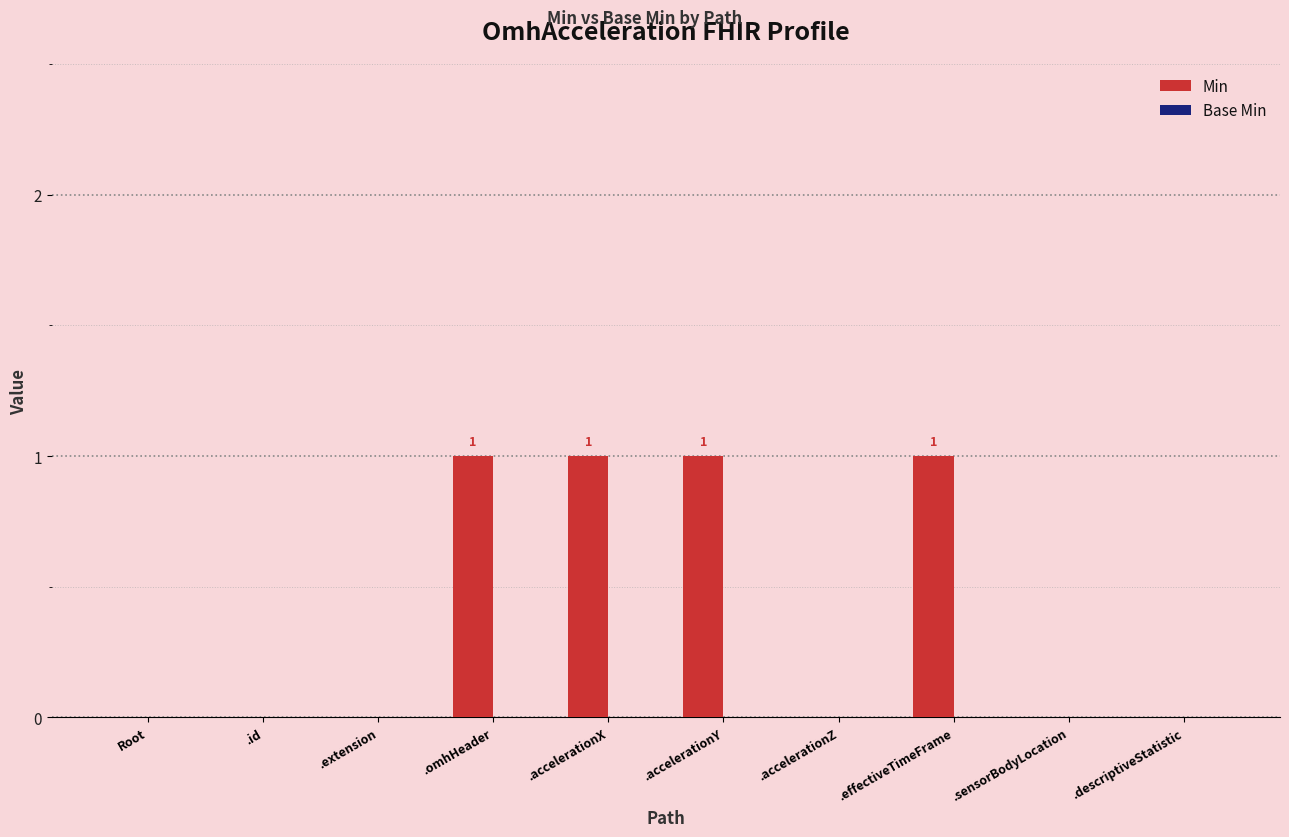

Are the bars horizontal?

No